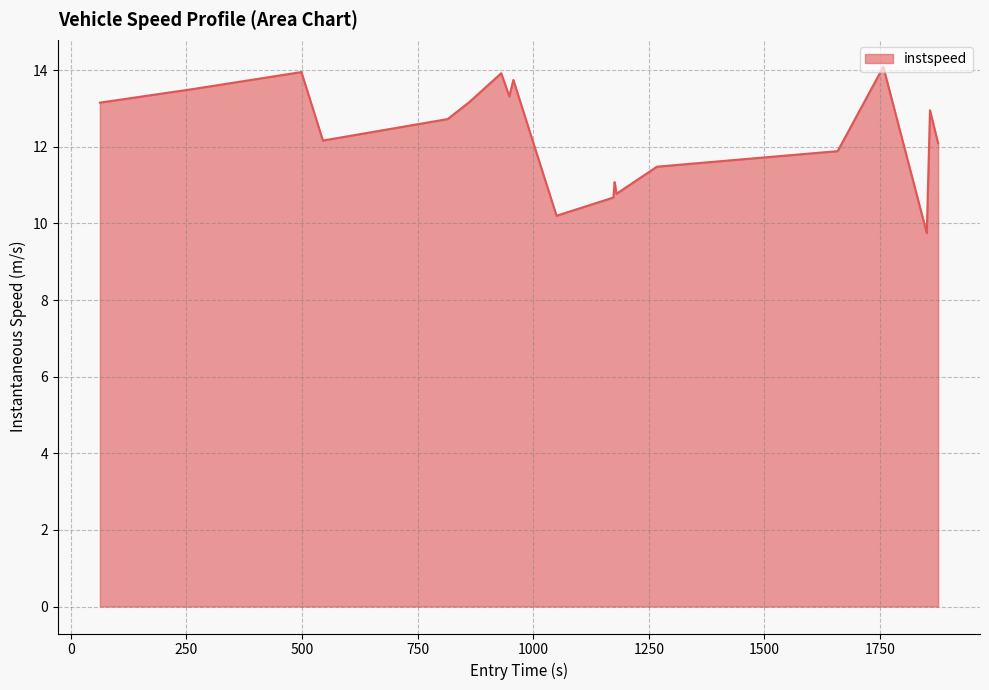

What is the minimum value shown in the chart?

9.7